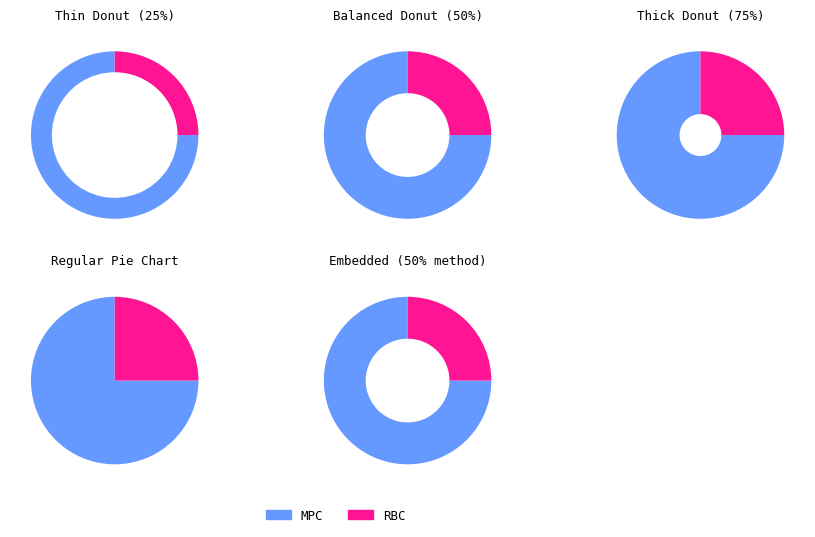

Count the number of slices in the pie.

2